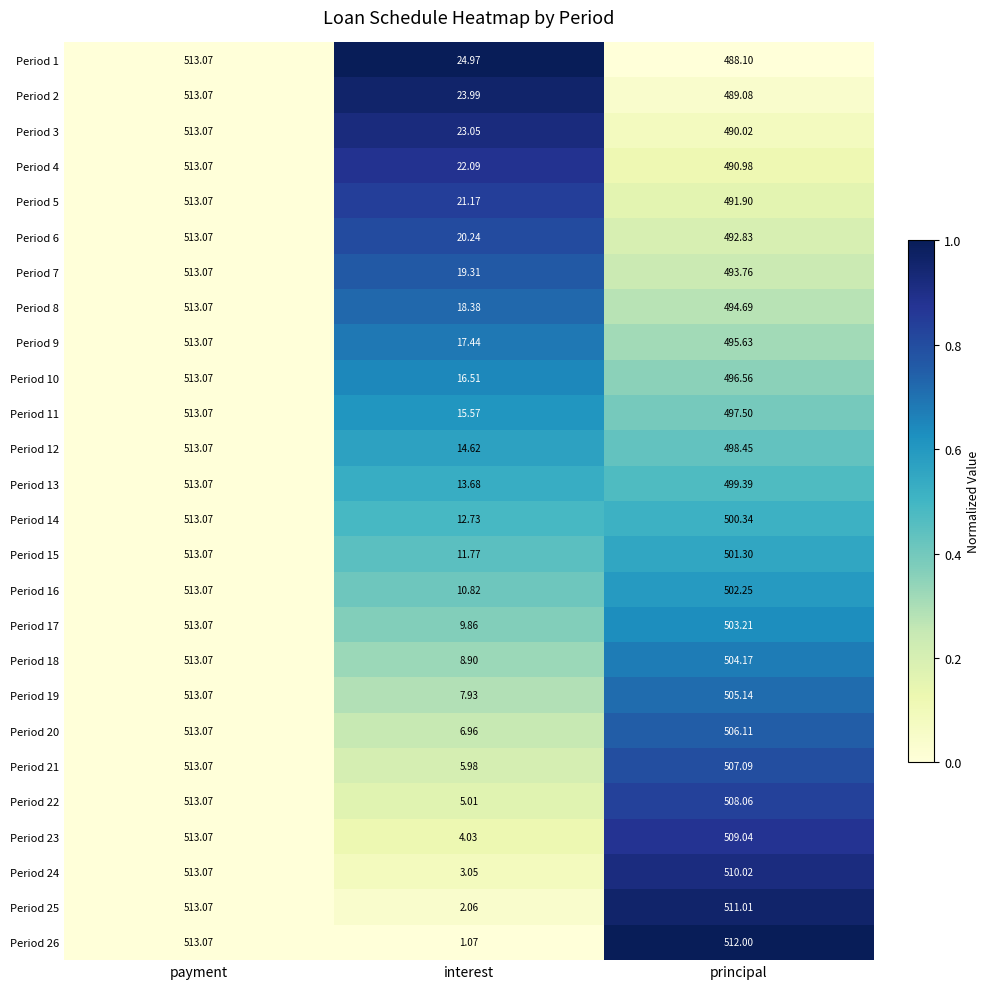

What is the maximum value shown in the chart?

513.1